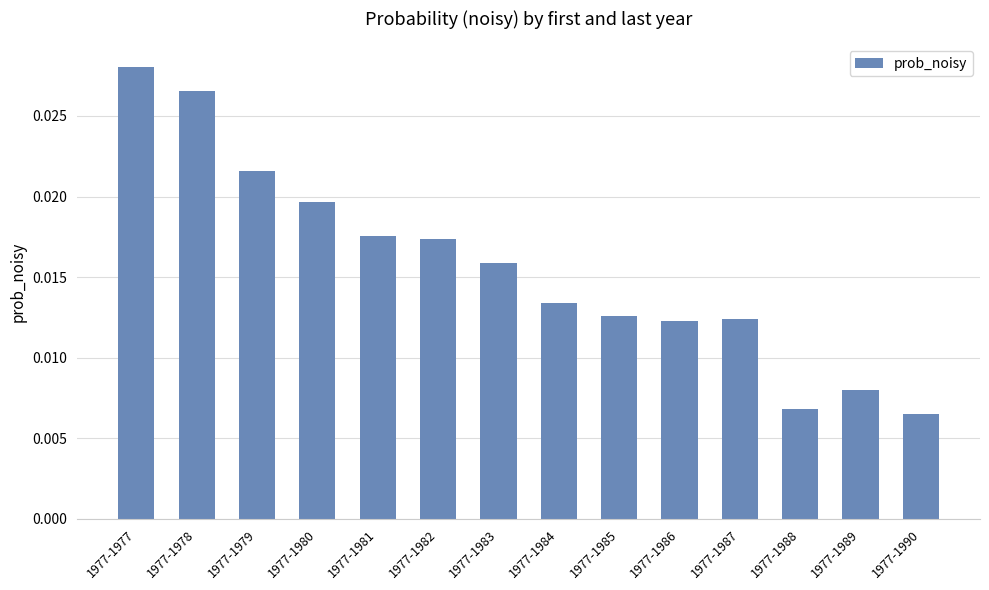

Count the values in the range 0 to 1.

14